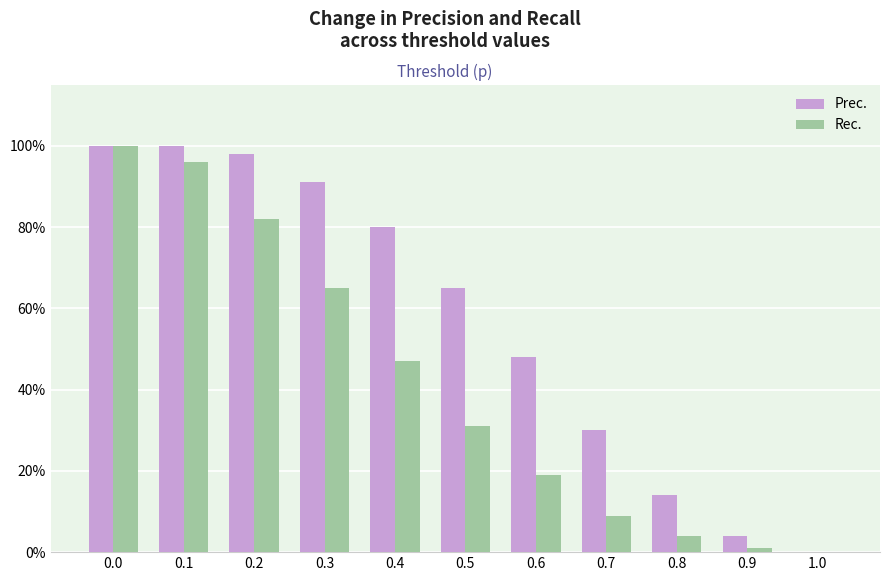

What is the difference between the highest and lowest values at 0.6?

0.3